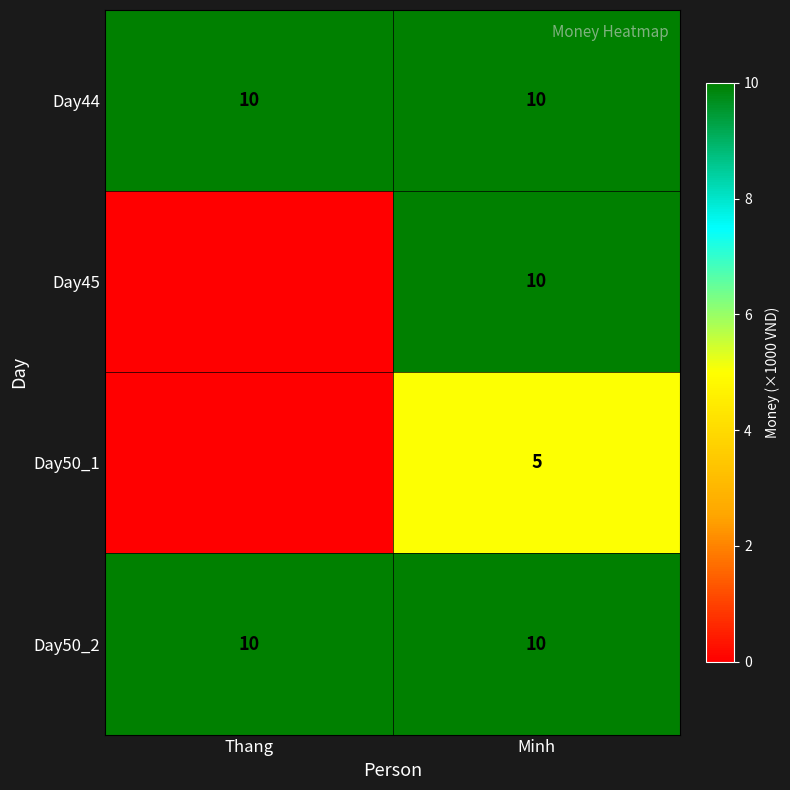

What is the approximate value of Day50_2 at Minh?

10